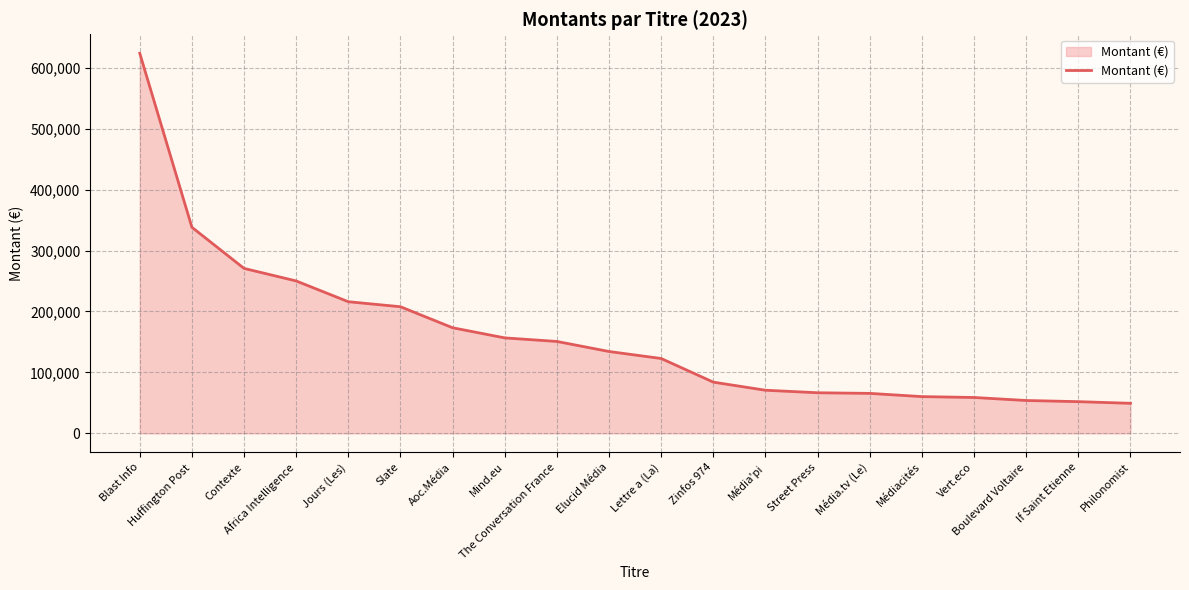

What is the average value?

160306